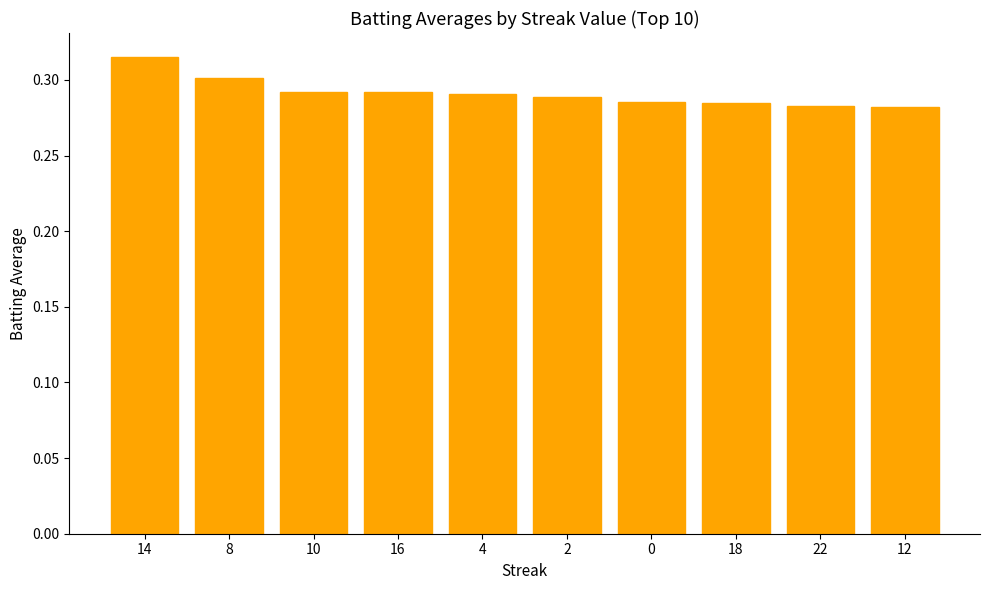

True or false: the data shows 0.3 at 16.

True